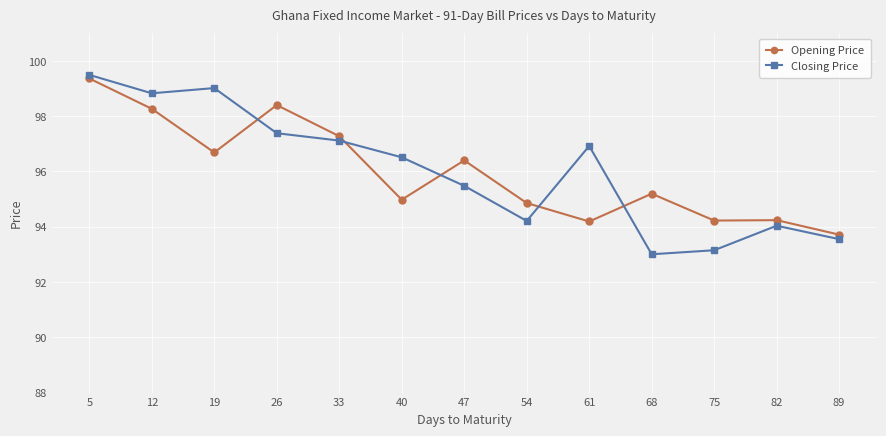

Where is Opening Price nearest to the value 96?

47